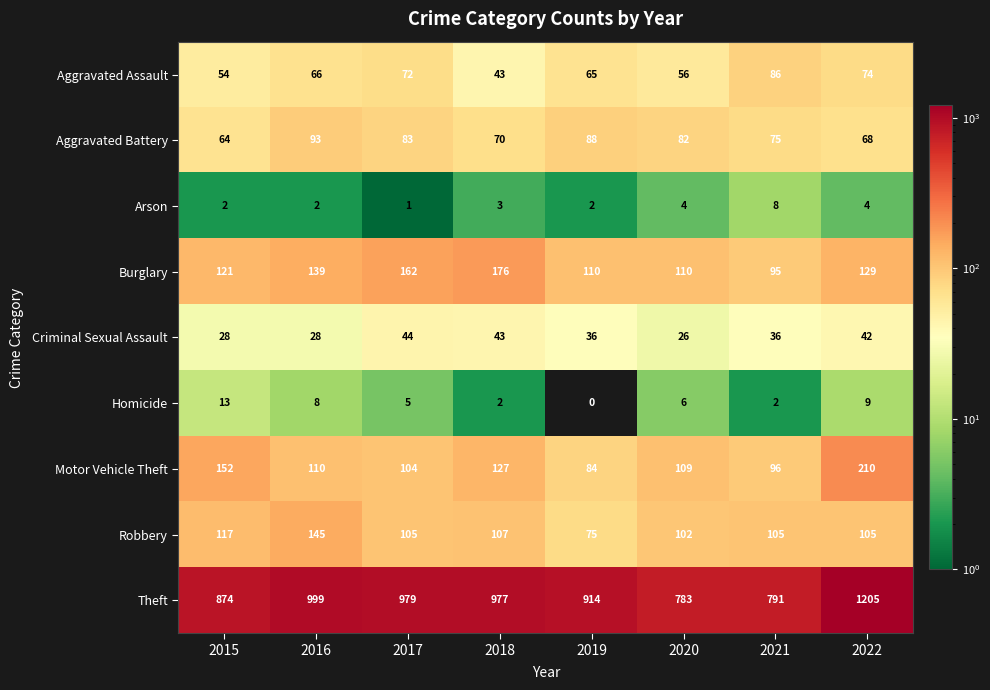

What value does the Aggravated Battery series have at 2017?

83